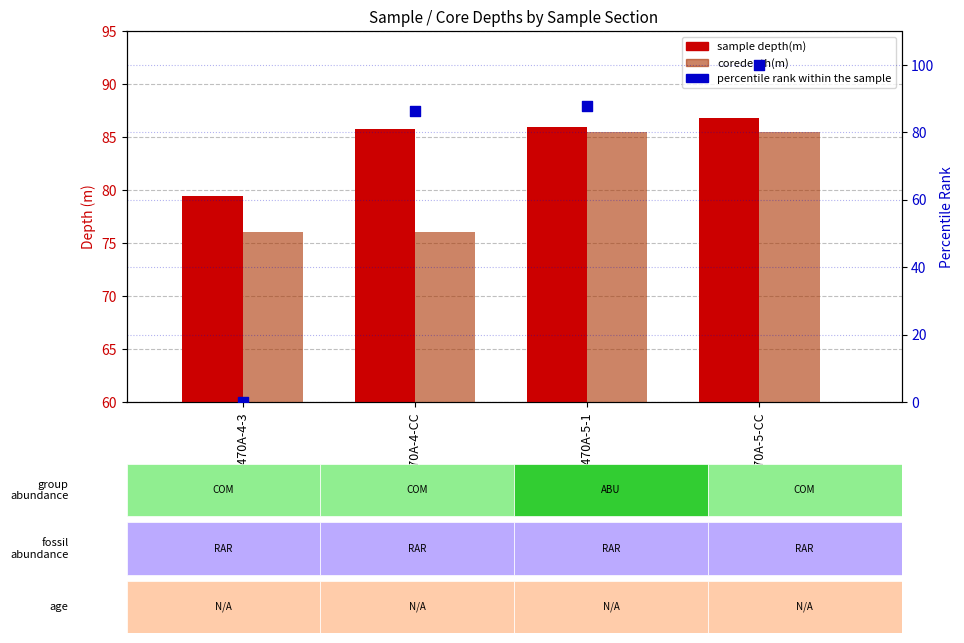

Which series has the largest total across all categories?

sample depth(m)